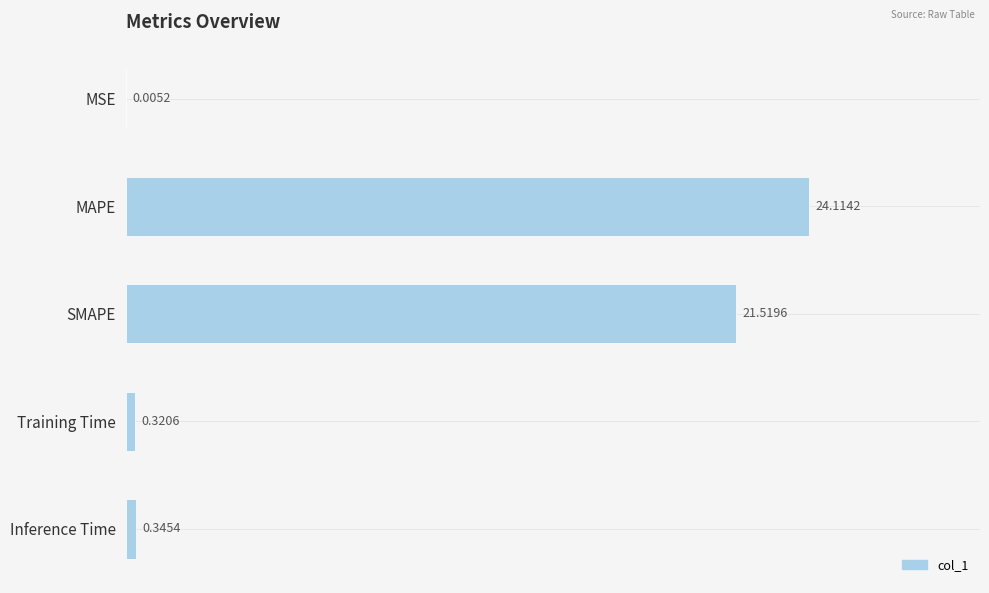

What is the change in value from SMAPE to Training Time?

-21.2